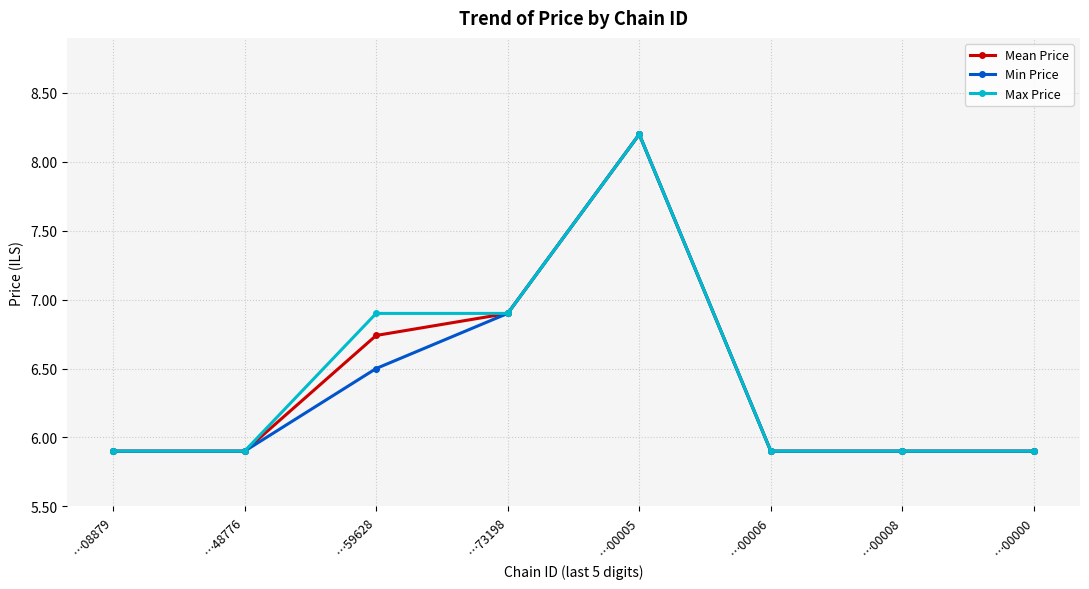

What is the sum of all Max Price values?

51.5